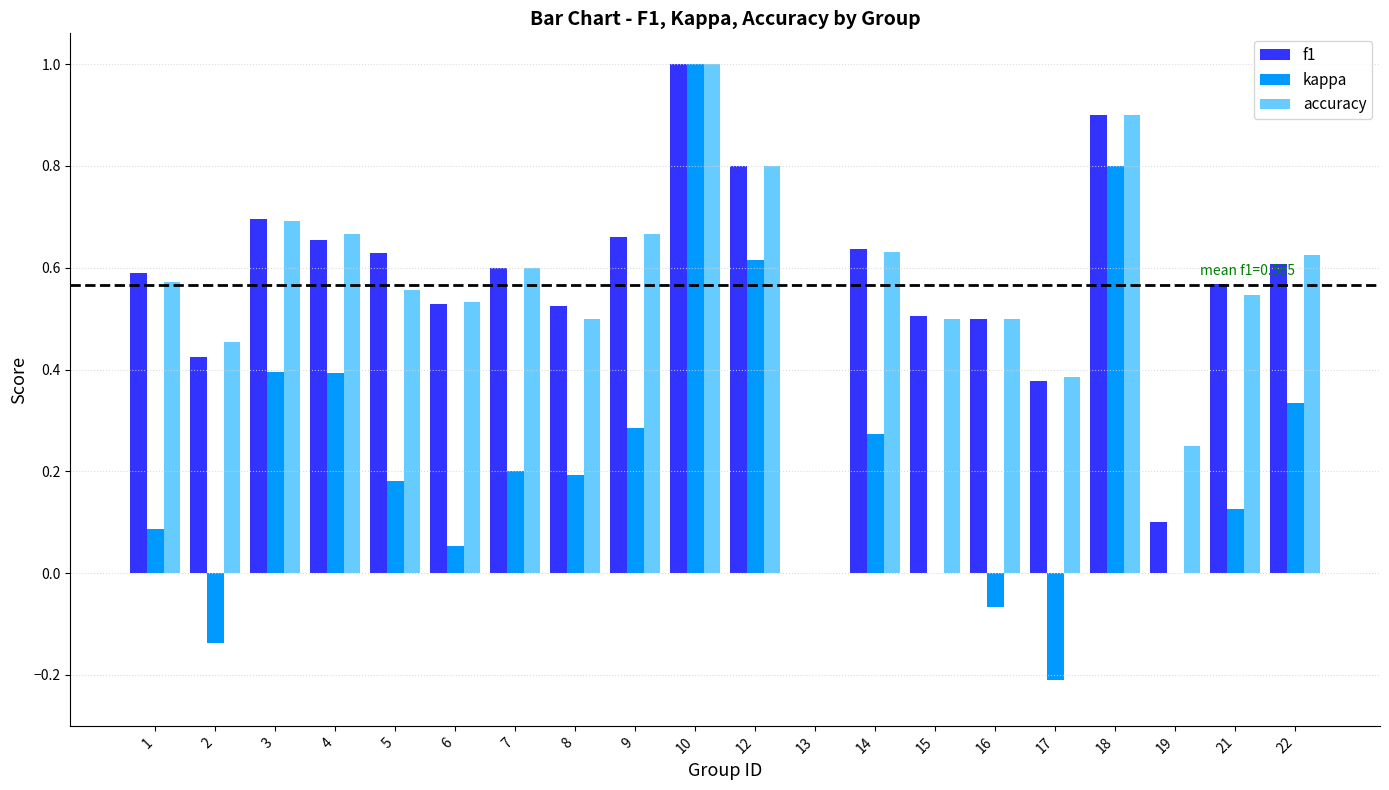

What are all the series names shown in the legend?

f1, kappa, accuracy